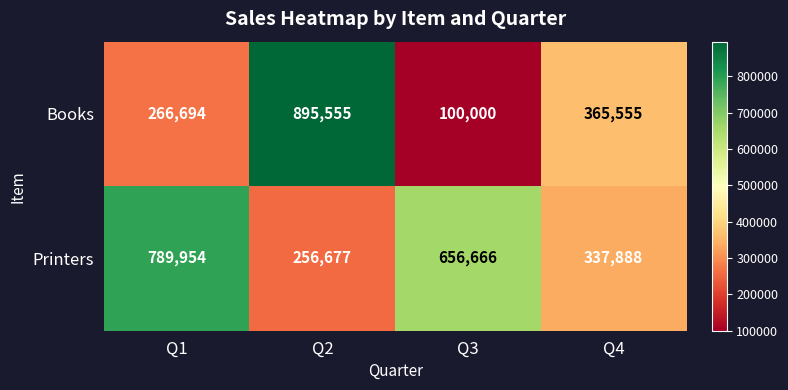

How many data points does each series have?

4